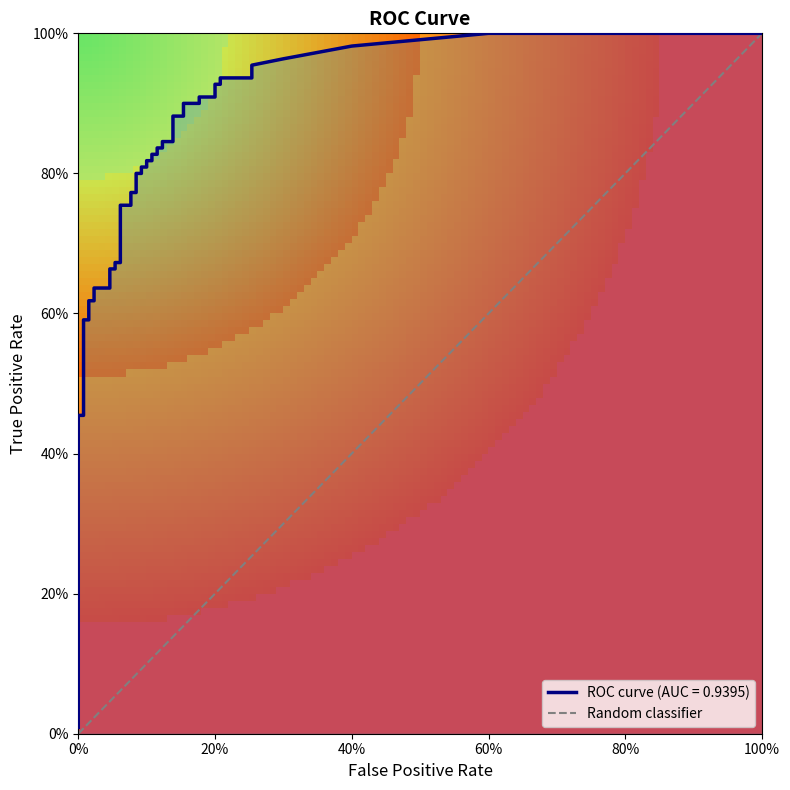

What is the maximum value shown in the chart?

1